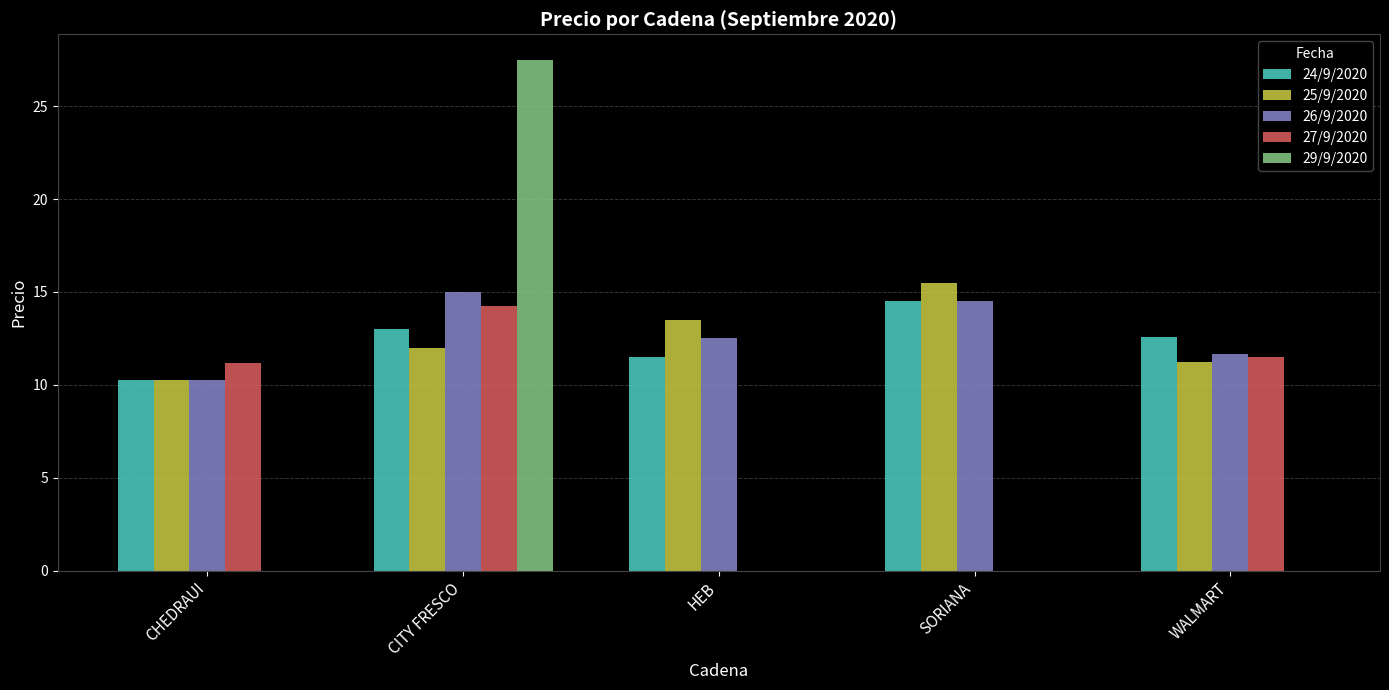

What is the sum of all 27/9/2020 values?

37.0